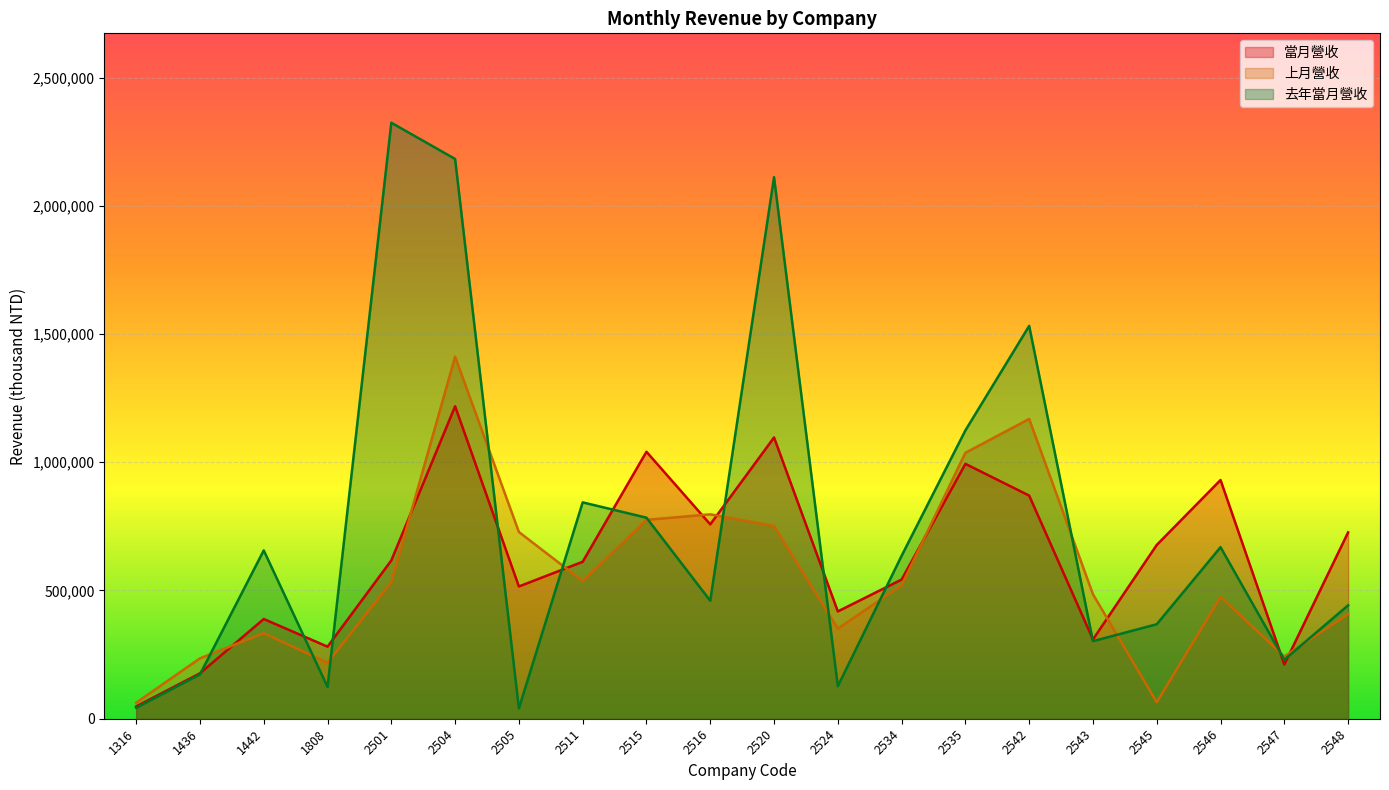

What is the maximum value shown in the chart?

2323910